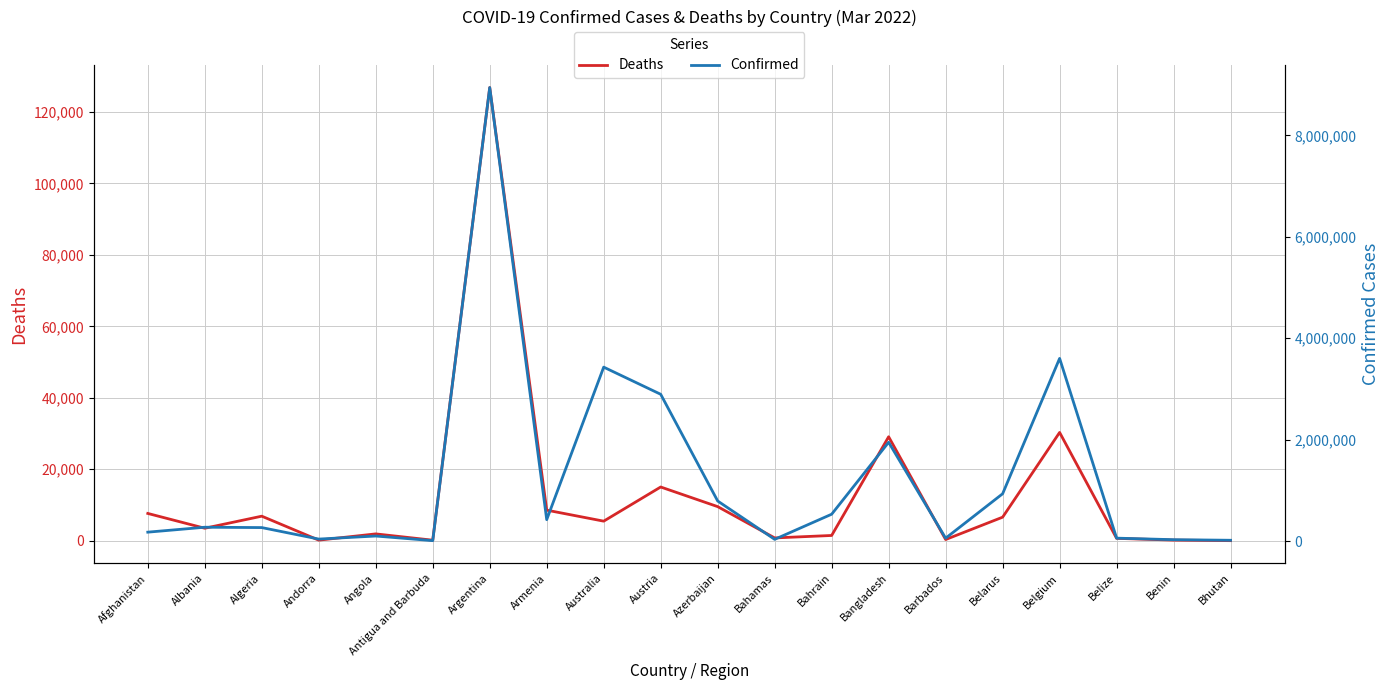

What are all the series names shown in the legend?

Deaths, Confirmed